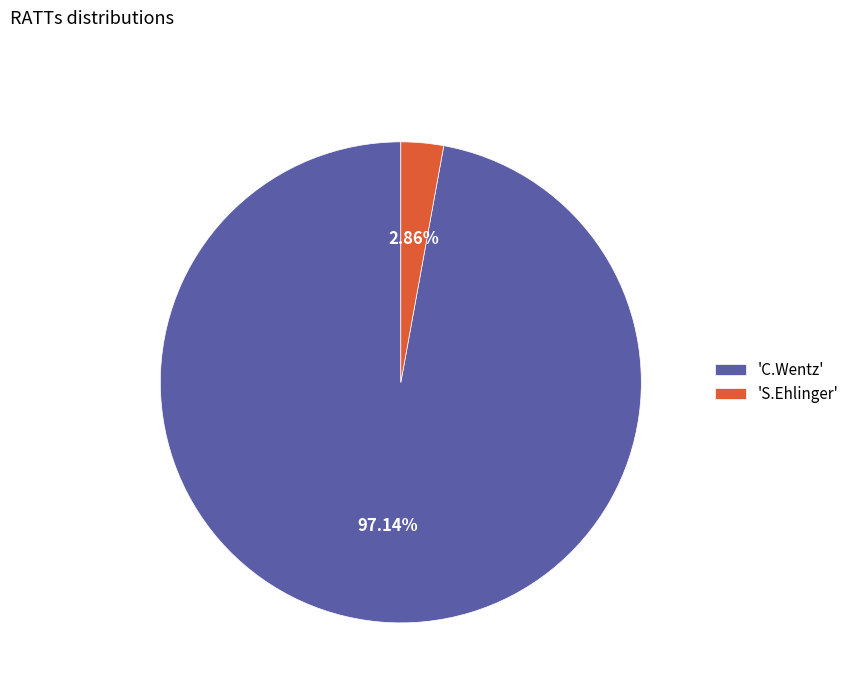

Do 'S.Ehlinger' and 'C.Wentz' together represent more than half of the pie?

Yes